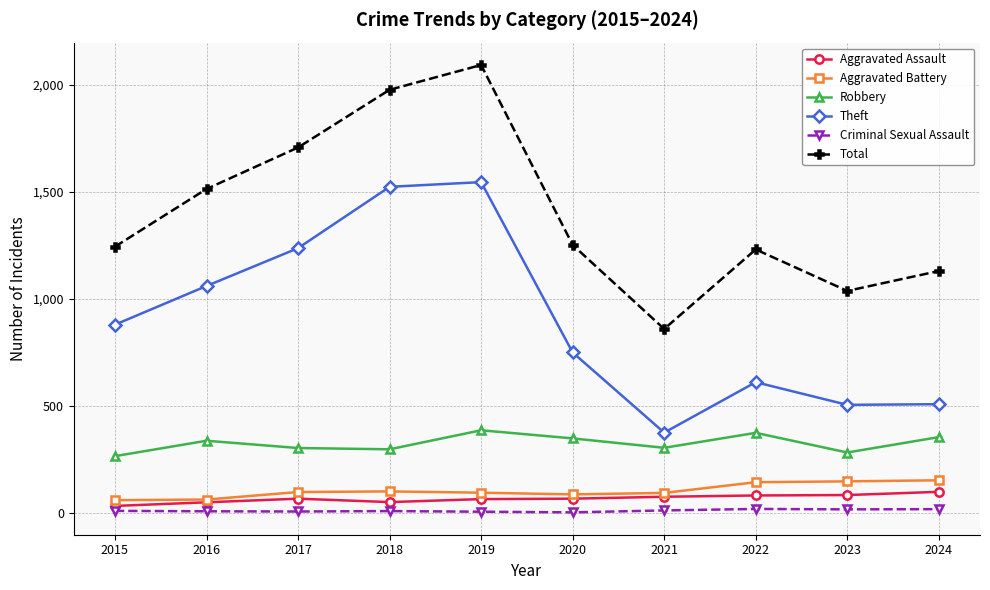

Is it true that Theft equals 1524 at 2018?

True